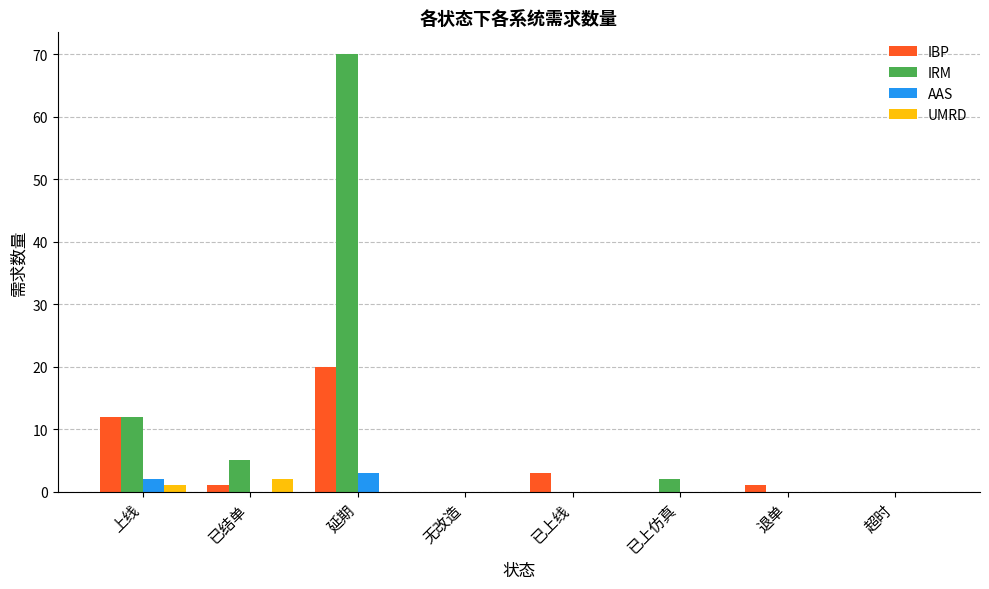

What is the sum of all IRM values?

89